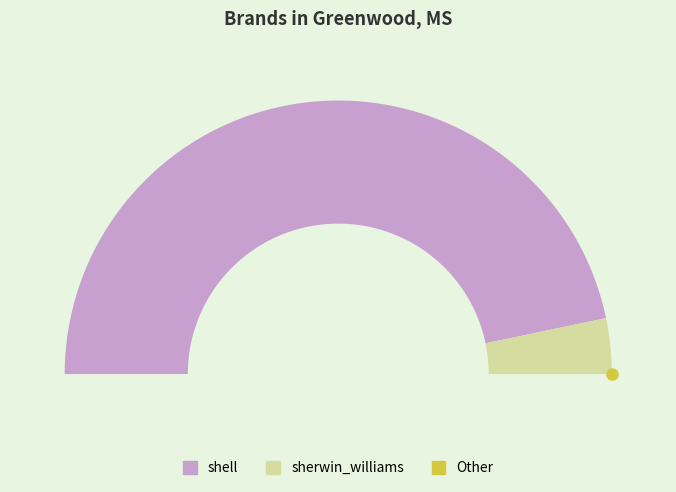

To the nearest percent, what percentage of the pie is sherwin_williams?

7%